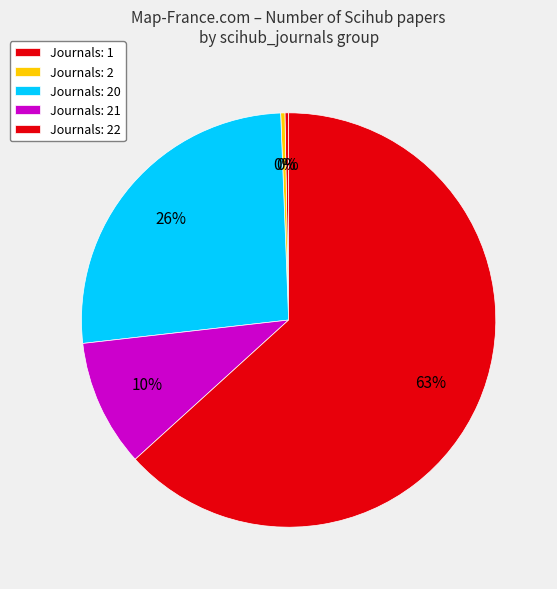

Count the number of slices in the pie.

5